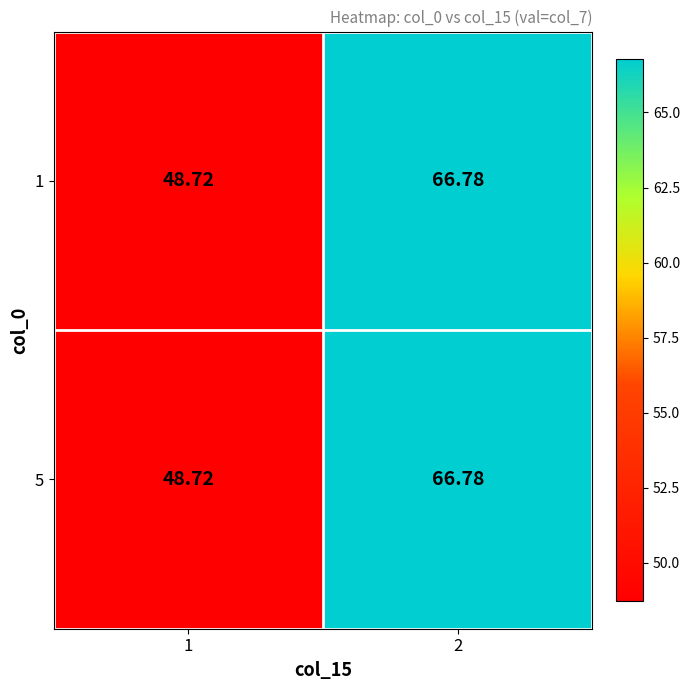

Is the value of 1 at 1 greater than the value of 5 at 2?

No